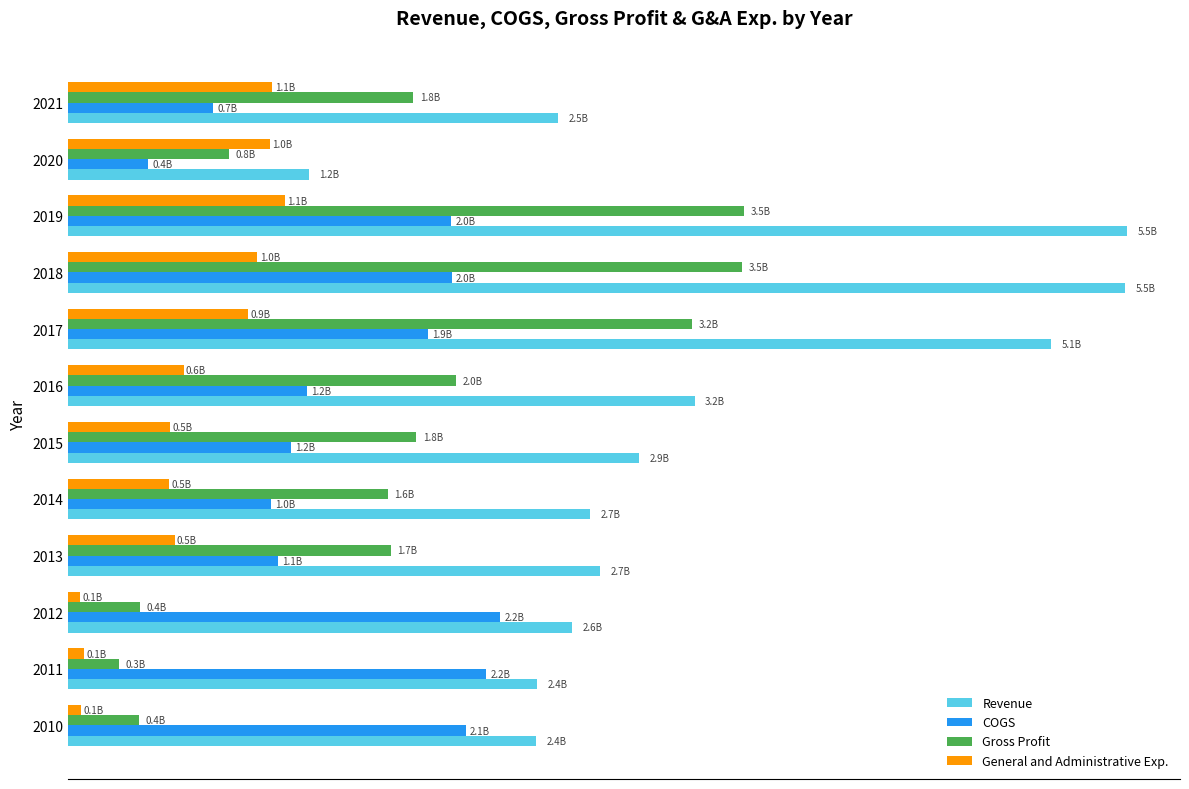

At how many categories does at least one series exceed 4625167007?

3